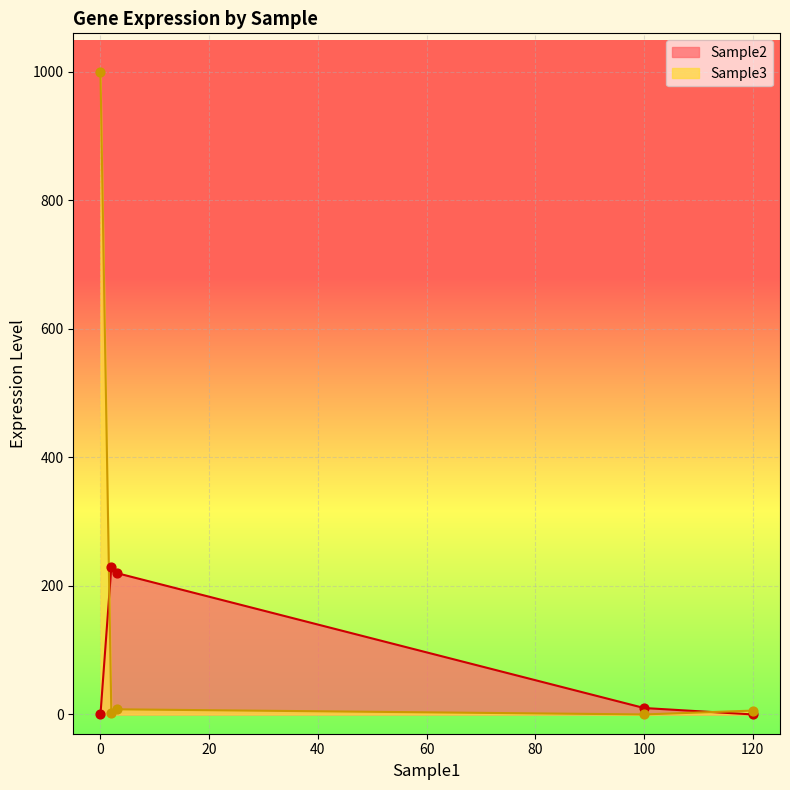

Which series contains the highest Y value?

Sample3